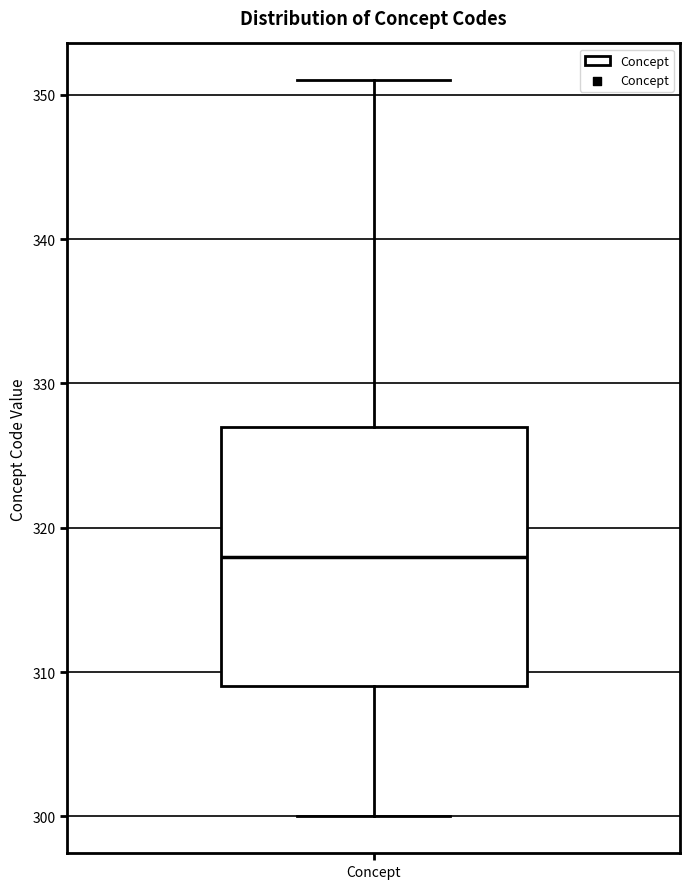

Transcribe this box plot: give where the median line is, the range the box spans, and where the two whiskers end, as read against the y-axis. The values are not printed on the chart, so give them approximately, as read against the axis.

median 318, box 309 to 327, whiskers 300 to 351